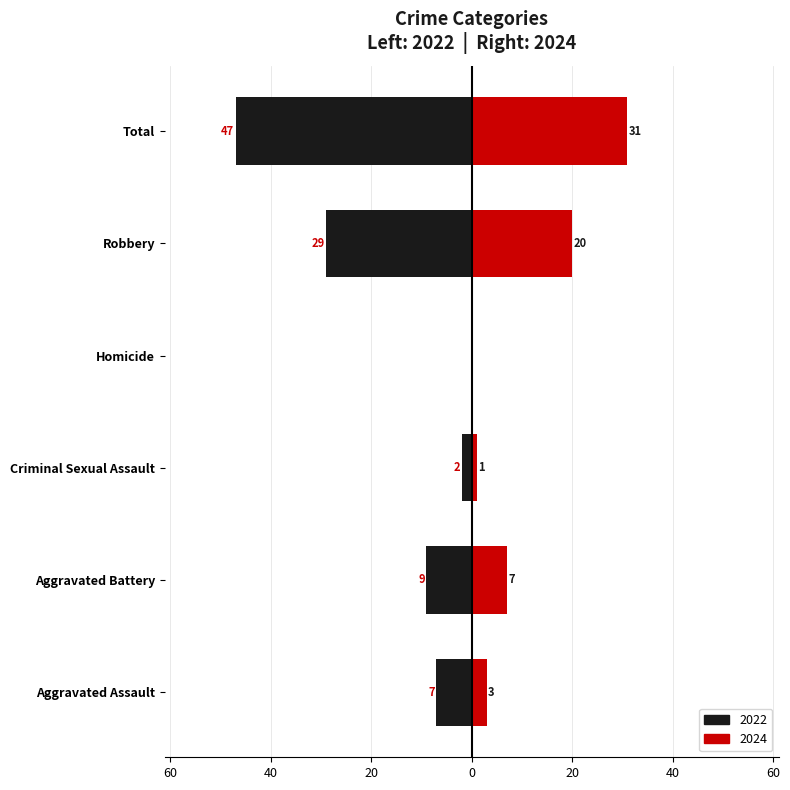

Between Criminal Sexual Assault and Aggravated Assault, which is larger?

Aggravated Assault